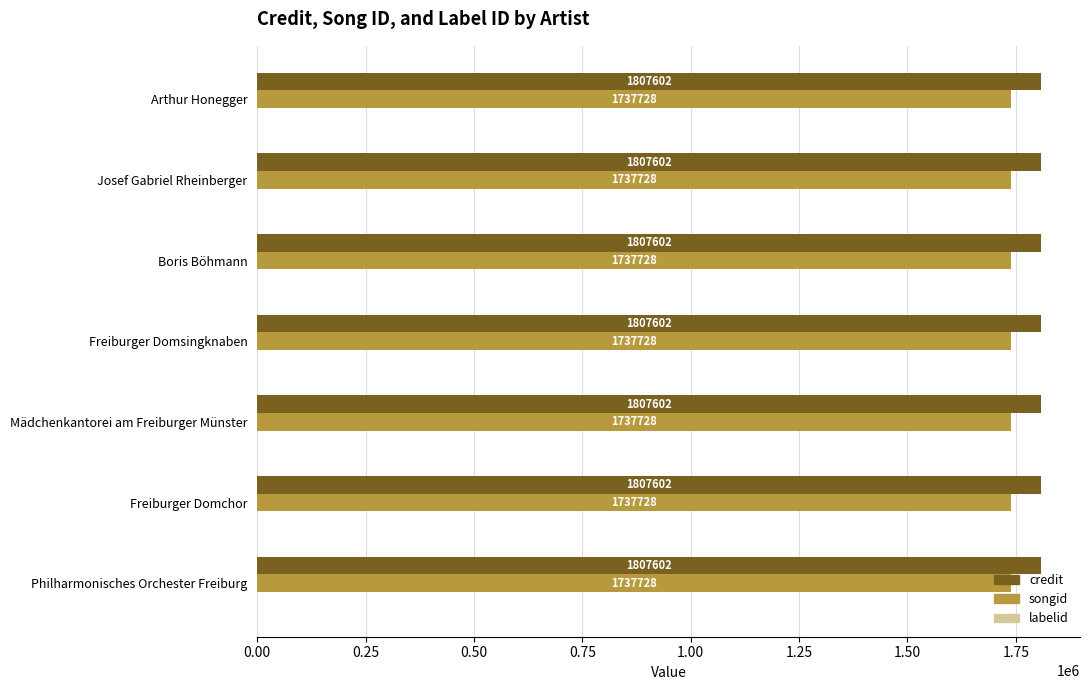

What is the total value across all series at Philharmonisches Orchester Freiburg?

3545329